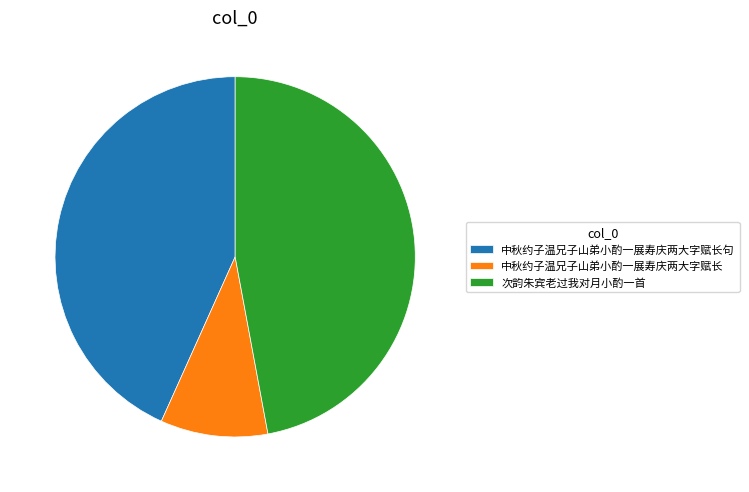

How many slices are in this pie chart?

3